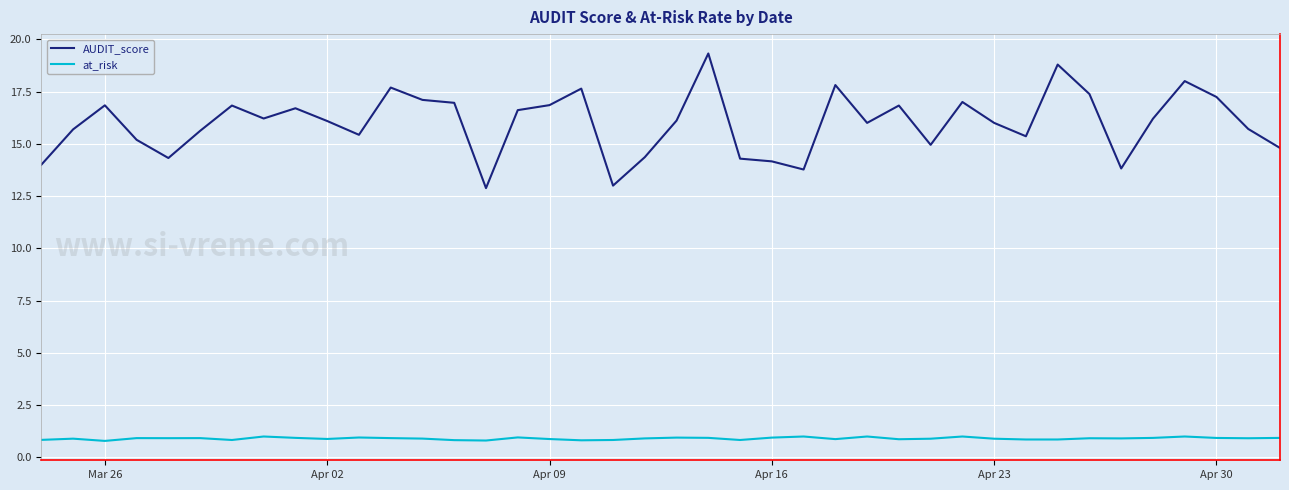

Which series has the widest spread of values?

AUDIT_score